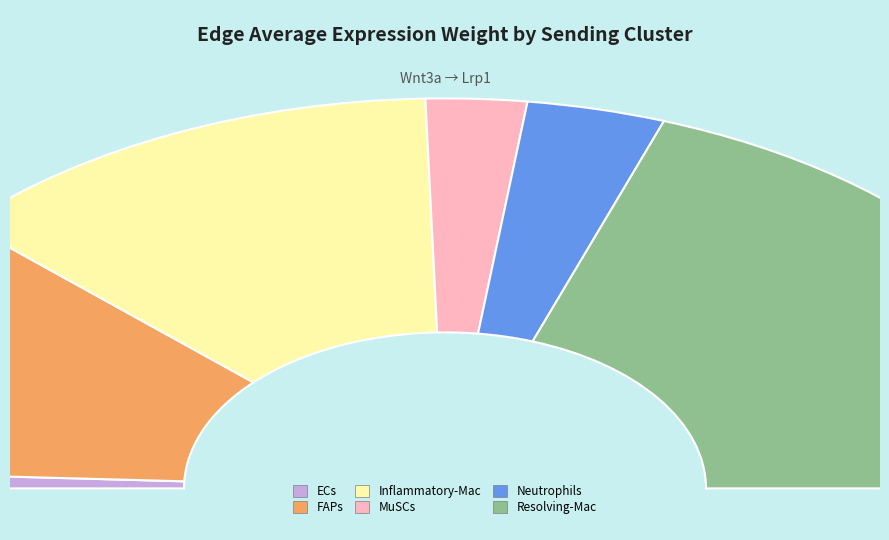

To the nearest percent, what is the difference between the MuSCs and FAPs slice percentages?

17%